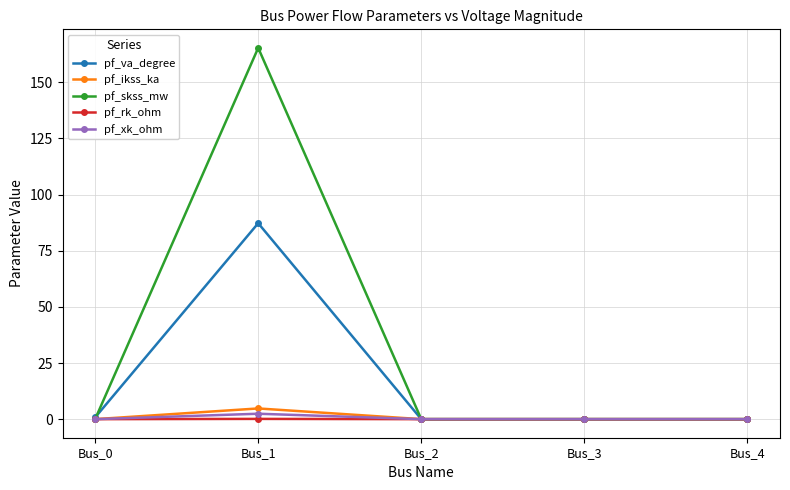

Where is the first local maximum for pf_ikss_ka?

Bus_1